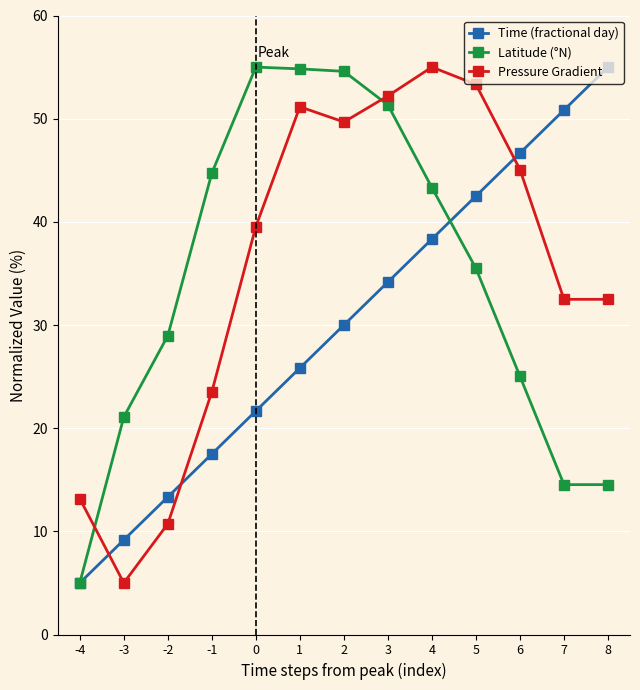

Is this an area chart (filled region under the line)?

No